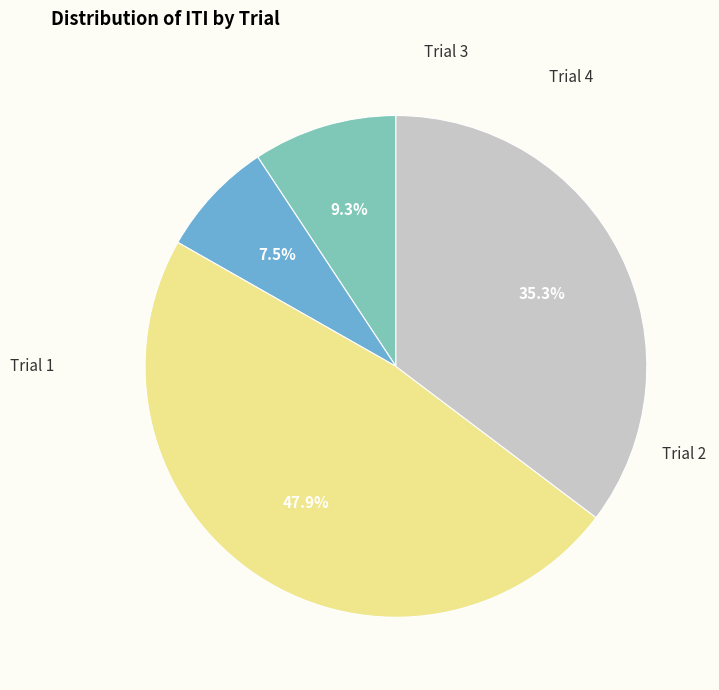

Is there a majority slice in this chart?

No